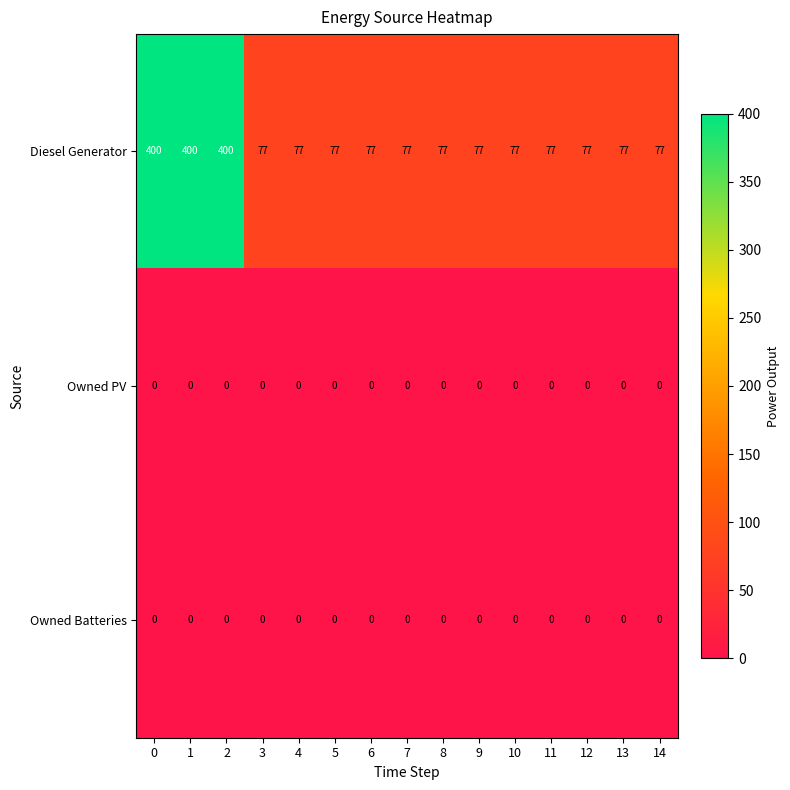

Between 1 and 6, which series saw the biggest shift?

Diesel Generator